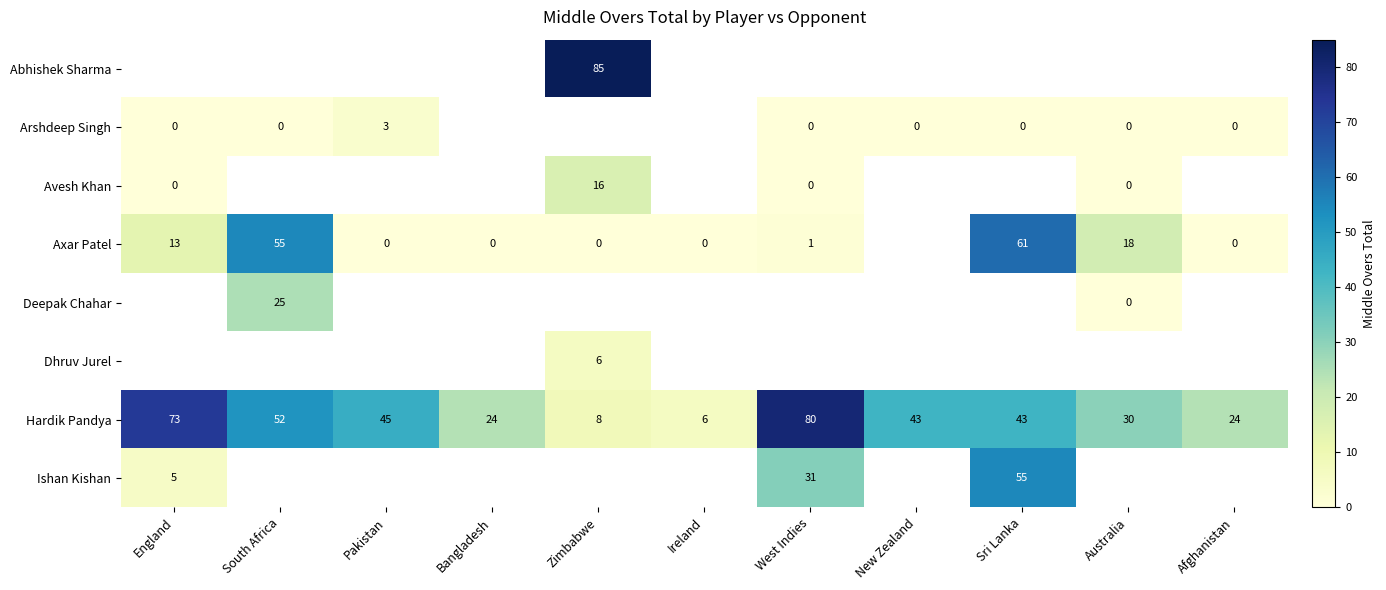

The Axar Patel series shows 87 at Sri Lanka. True or false?

False